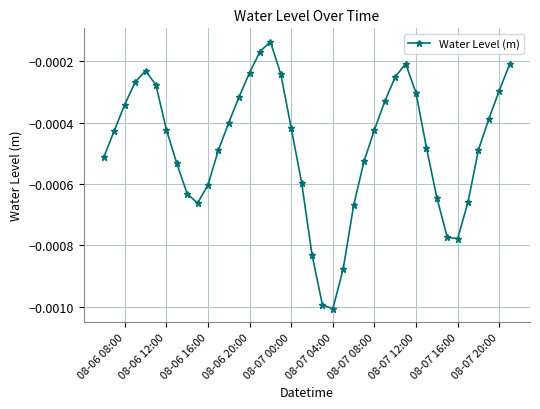

How many interior local valleys (lower than both neighbors) does the data have?

3